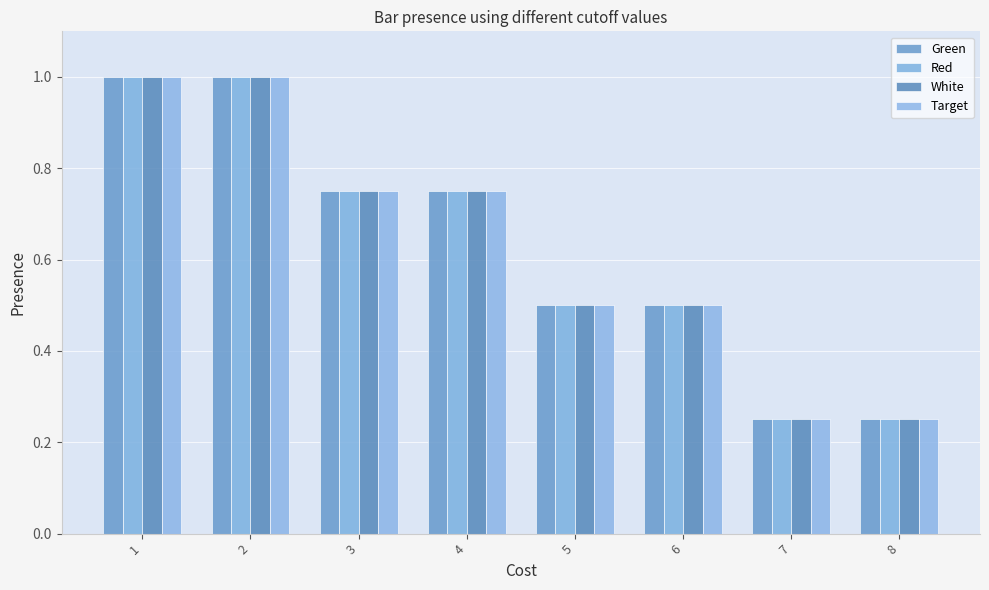

What are all the series names shown in the legend?

Green, Red, White, Target